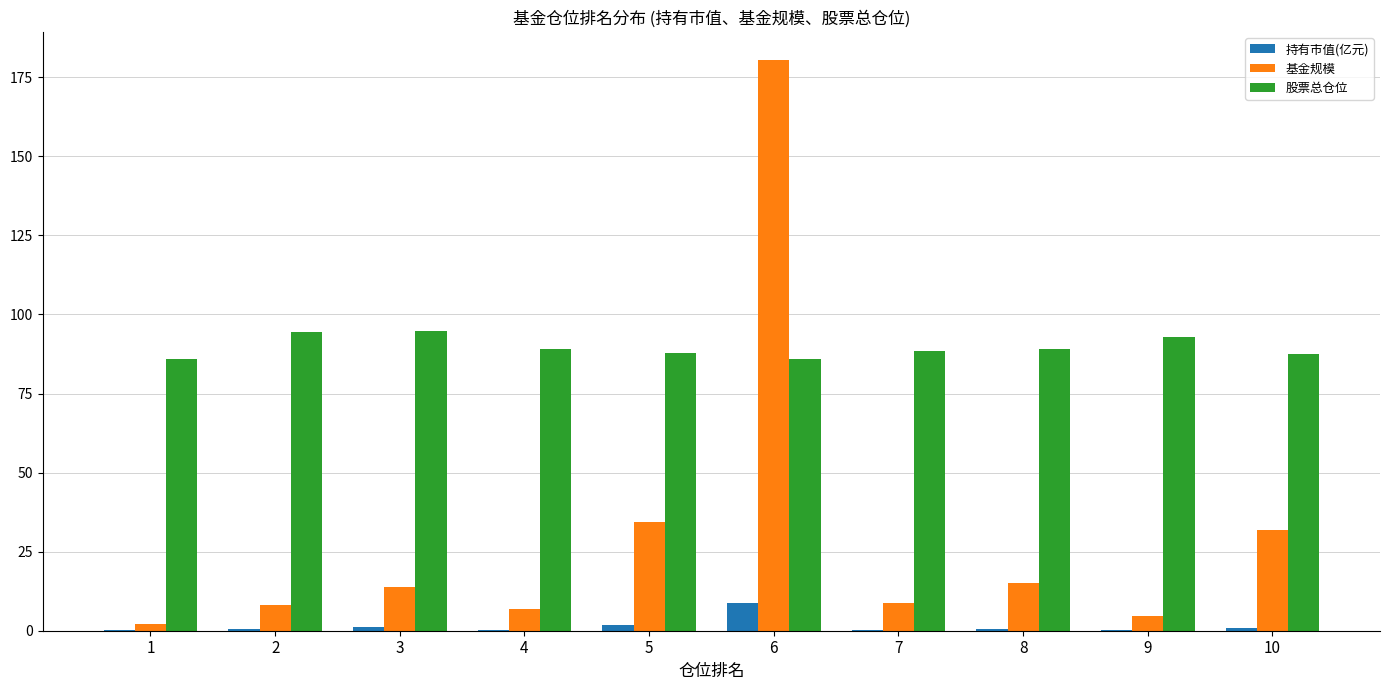

What is the maximum value for 持有市值(亿元)?

8.7